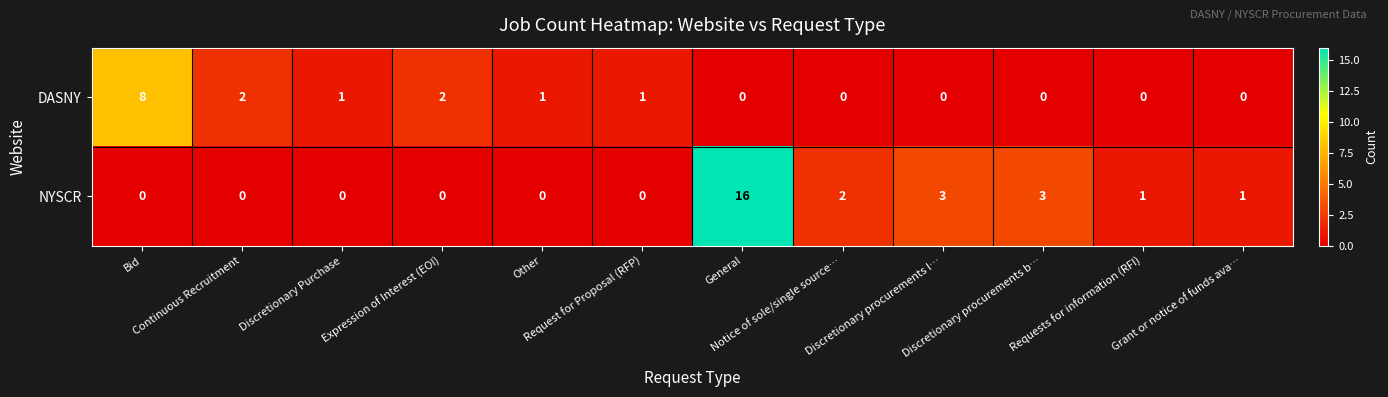

Which series has the largest total across all categories?

NYSCR